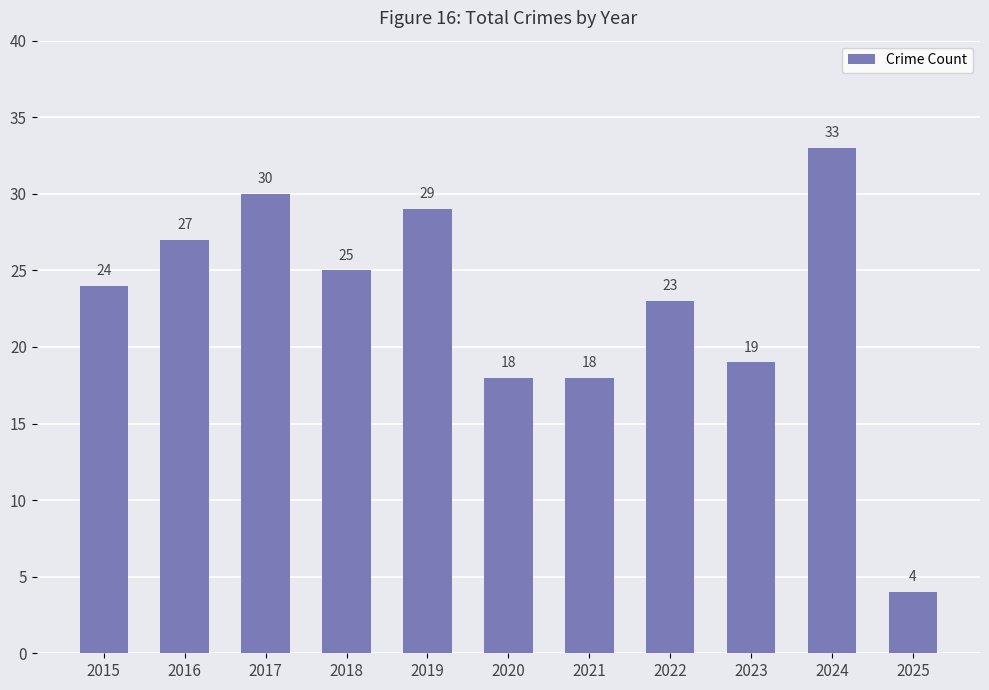

What is the smallest value displayed?

4